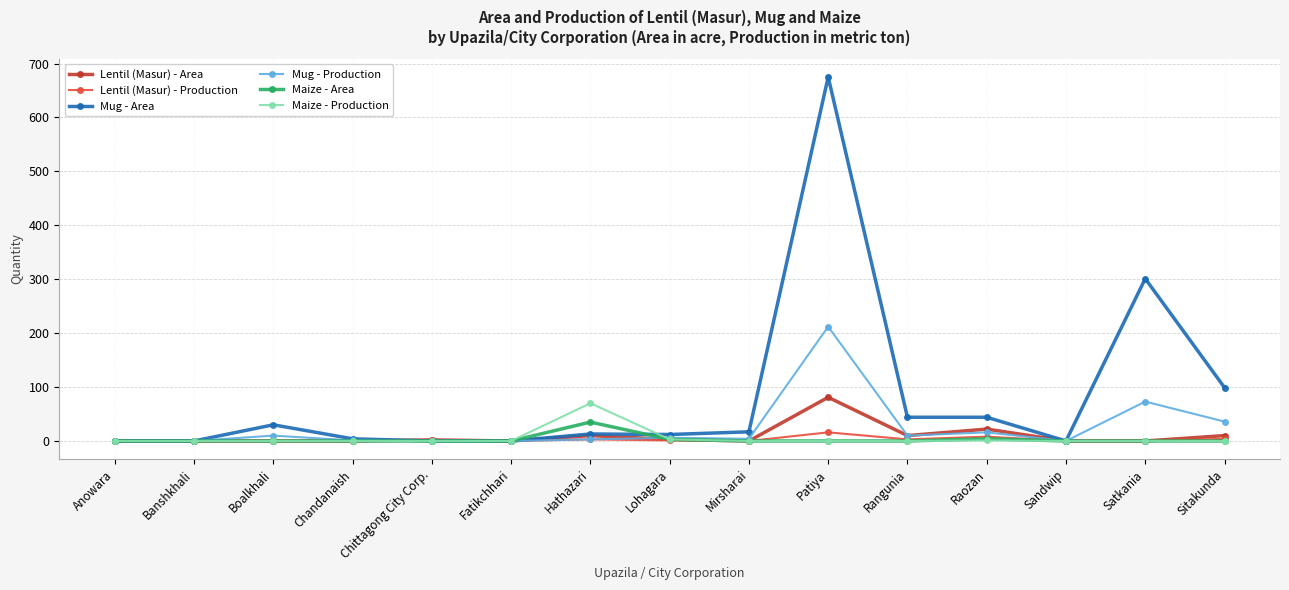

What is the greatest value displayed?

675